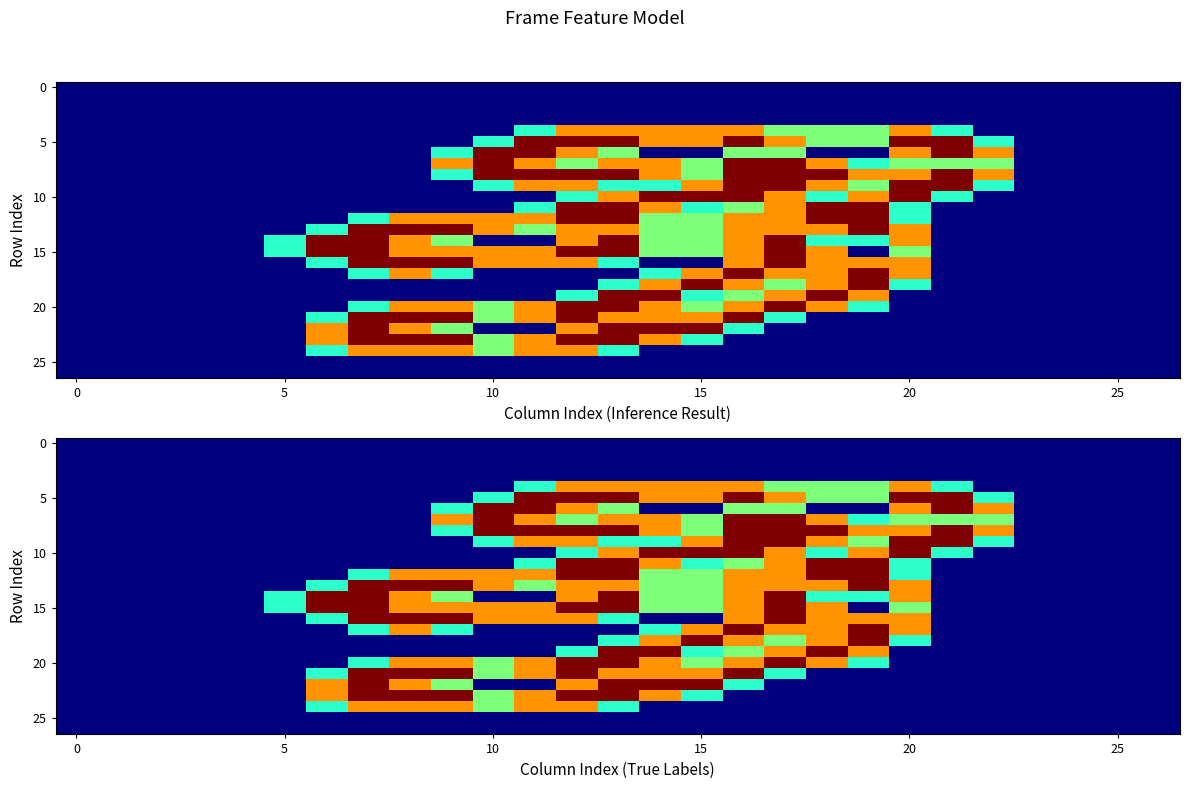

Which series has the widest spread of values?

5